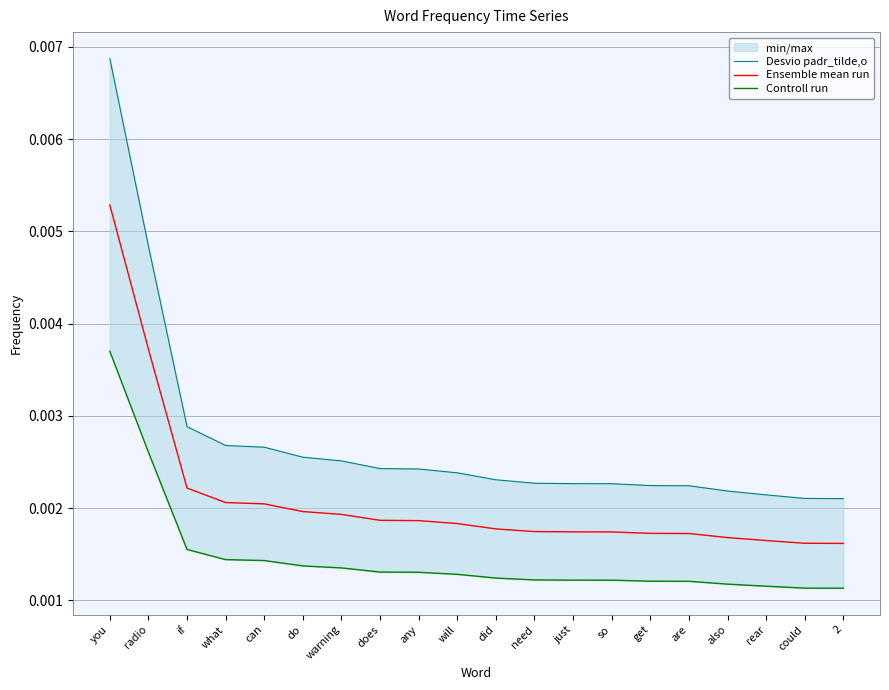

At which category is the sum across all series the highest?

you